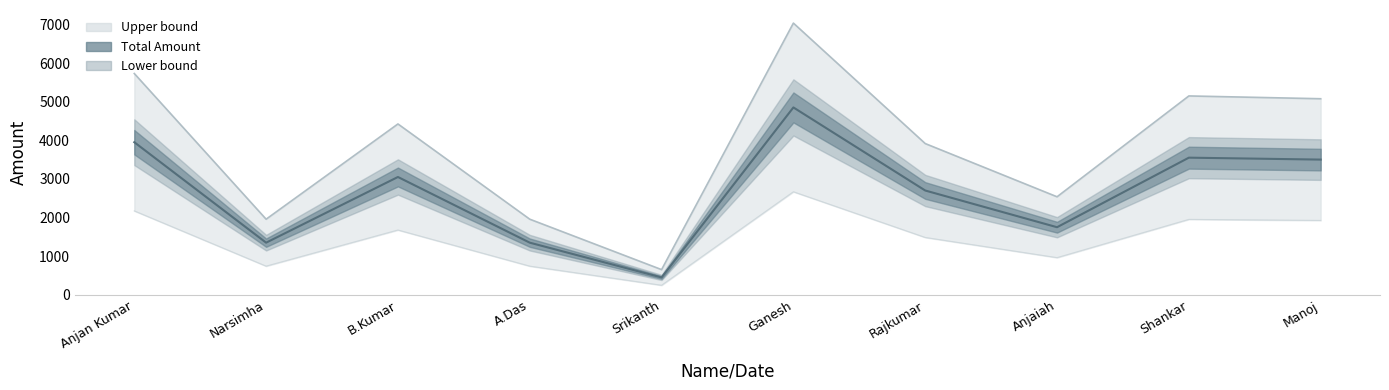

Is it true that Upper bound equals 3001.7 at Narsimha?

False